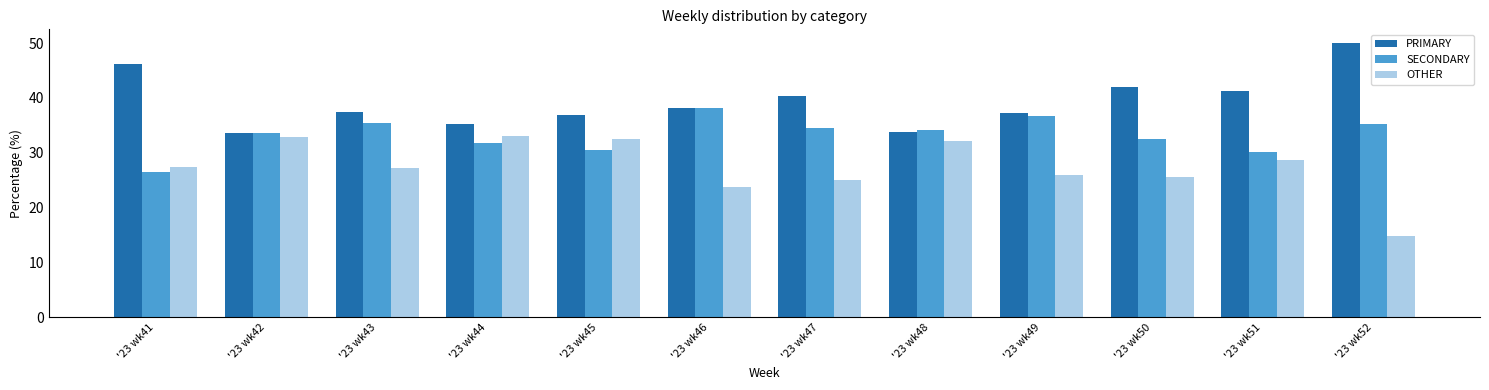

What is the spread (max minus min) of values at '23 wk44?

3.6